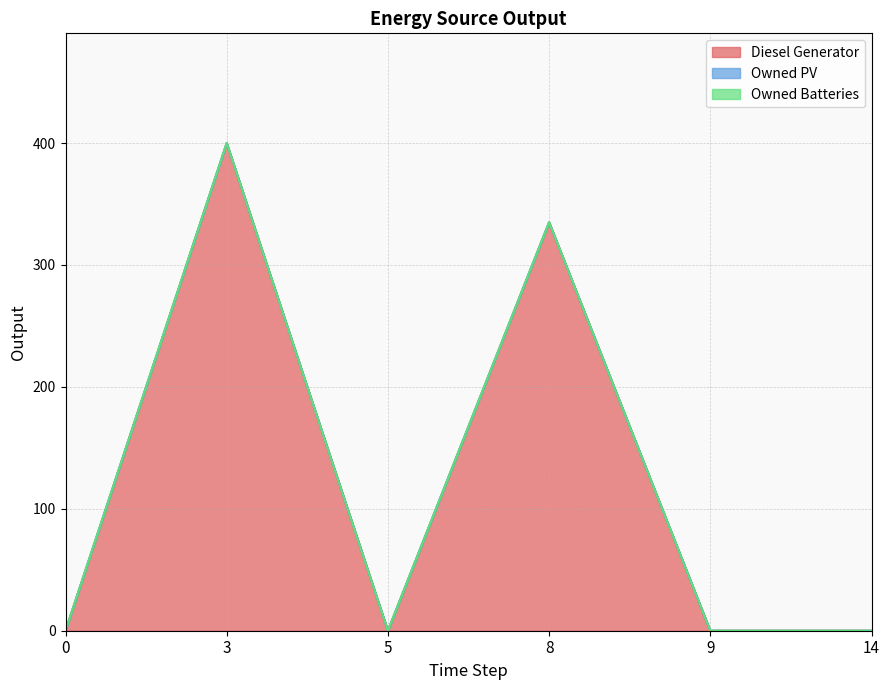

Which series has the largest total across all categories?

Diesel Generator